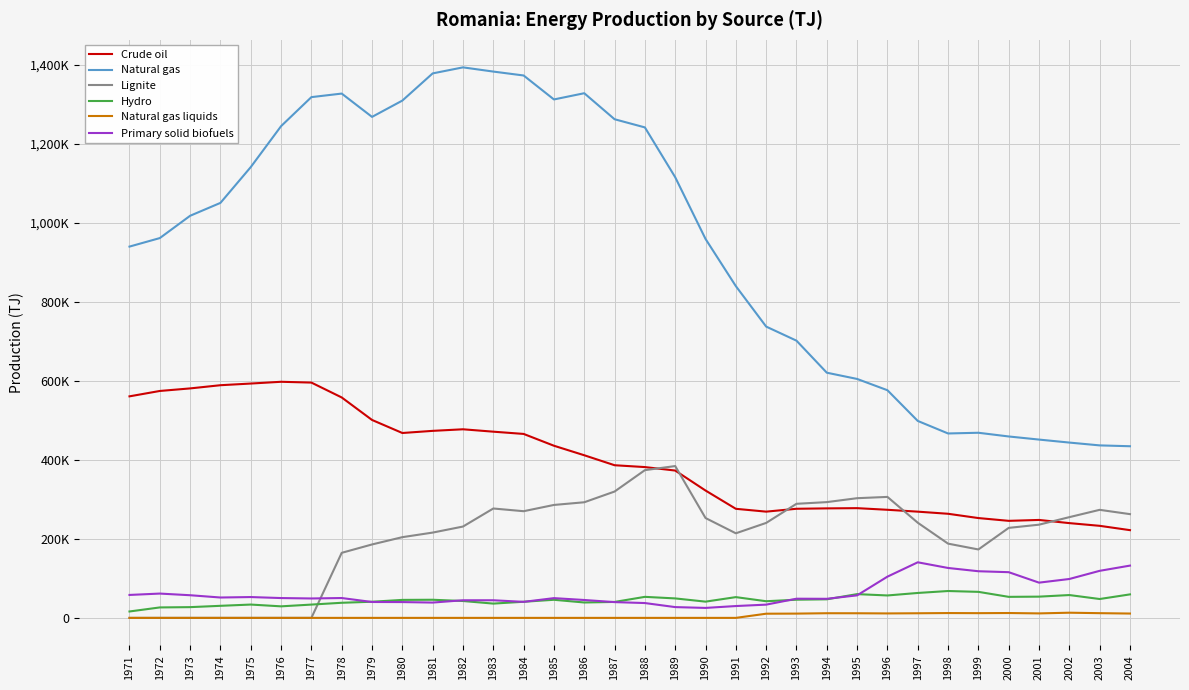

What is the total value across all series at 1988?

2087408